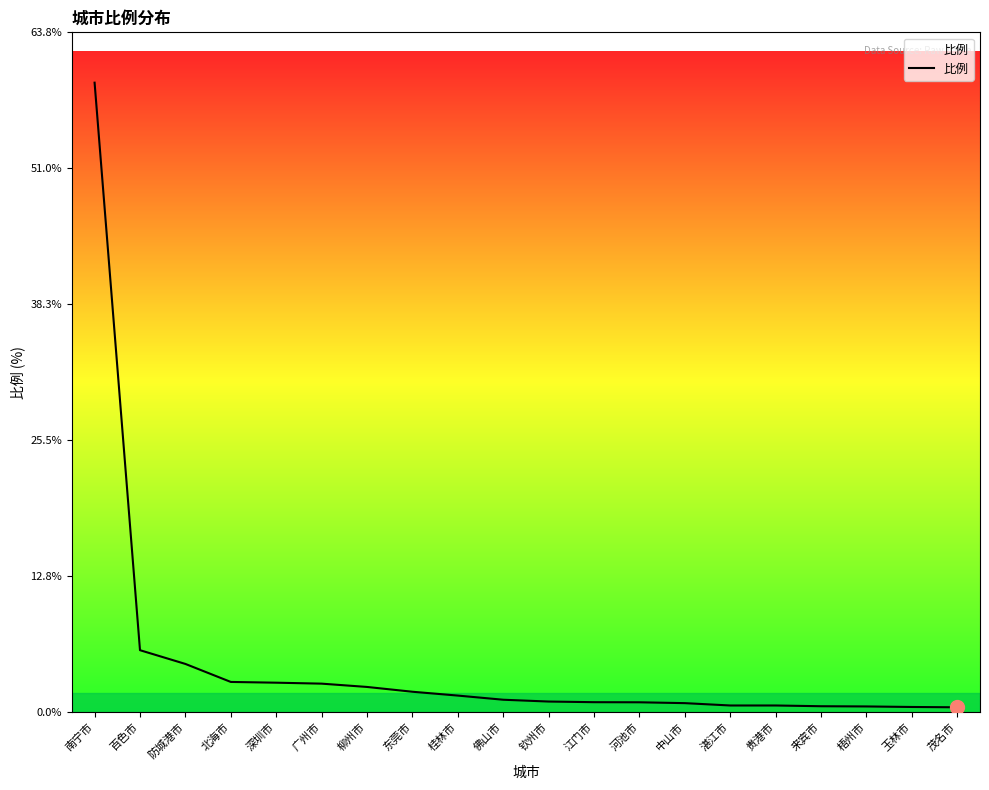

What is the change in value from 贵港市 to 来宾市?

-0.1